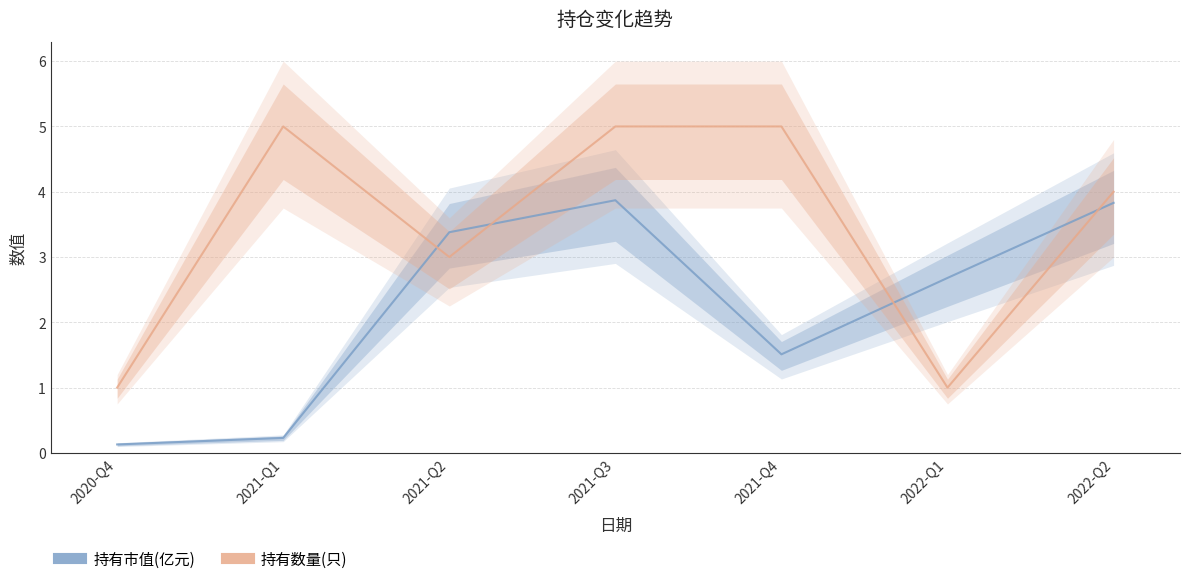

What is the difference between the highest and lowest values at 2021-Q2?

0.4